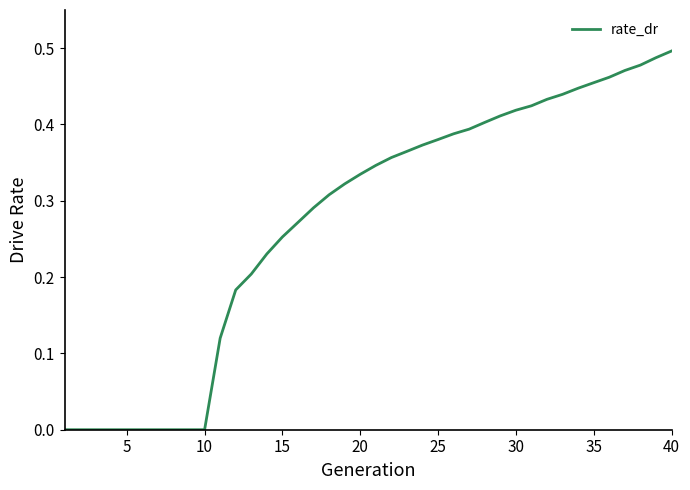

Count the number of categories in the chart.

40